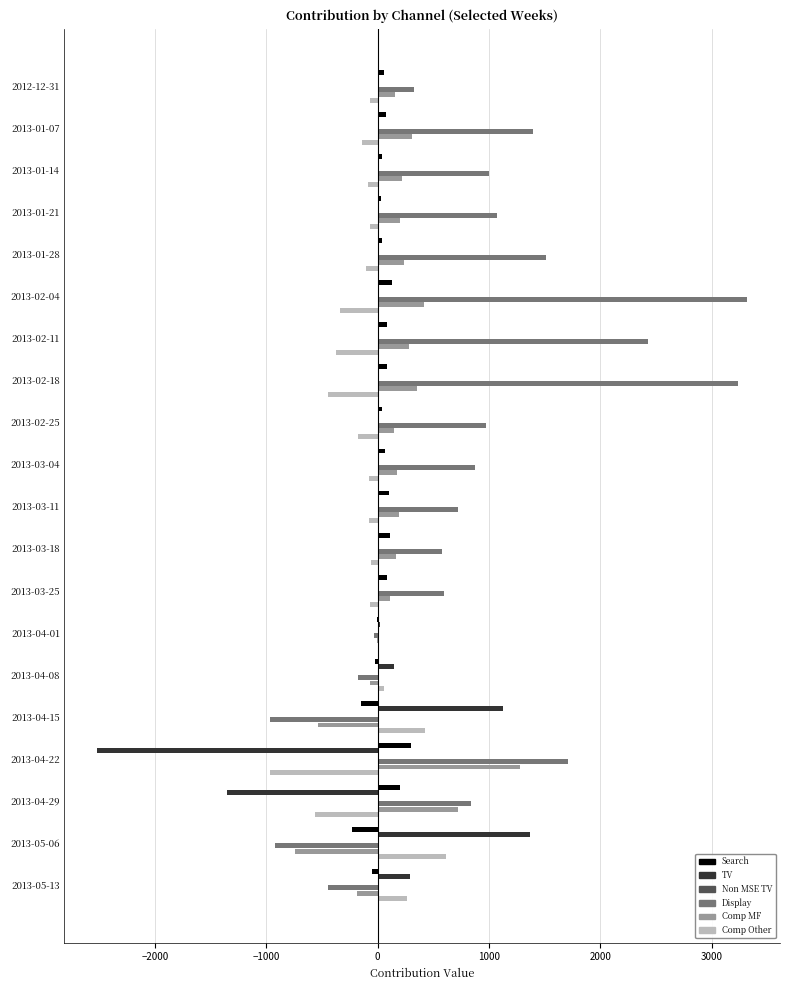

The value of Display at 2013-02-25 is 568.6. True or false?

False